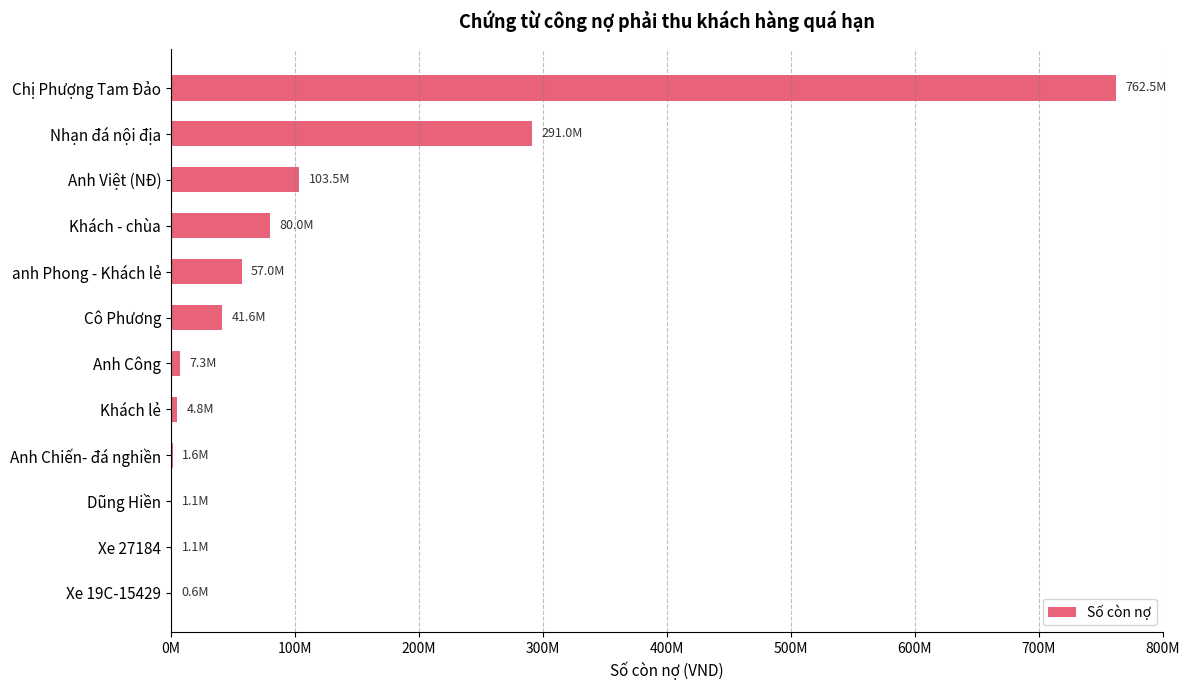

Are the bars horizontal?

Yes